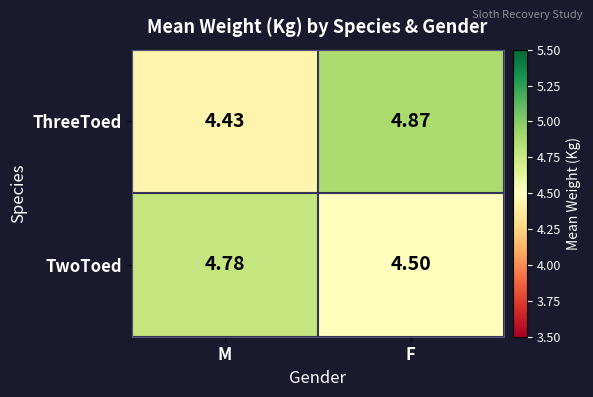

Between M and F, which series saw the biggest shift?

ThreeToed